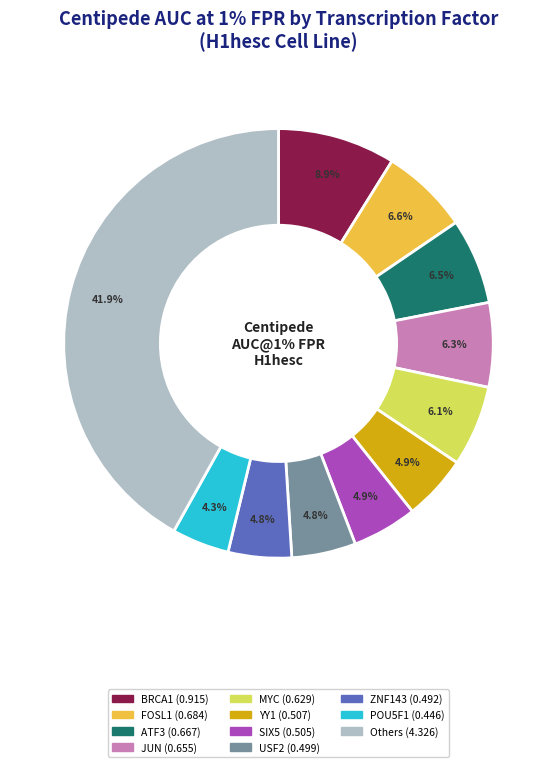

Does CTCF account for over 50% of the chart?

No